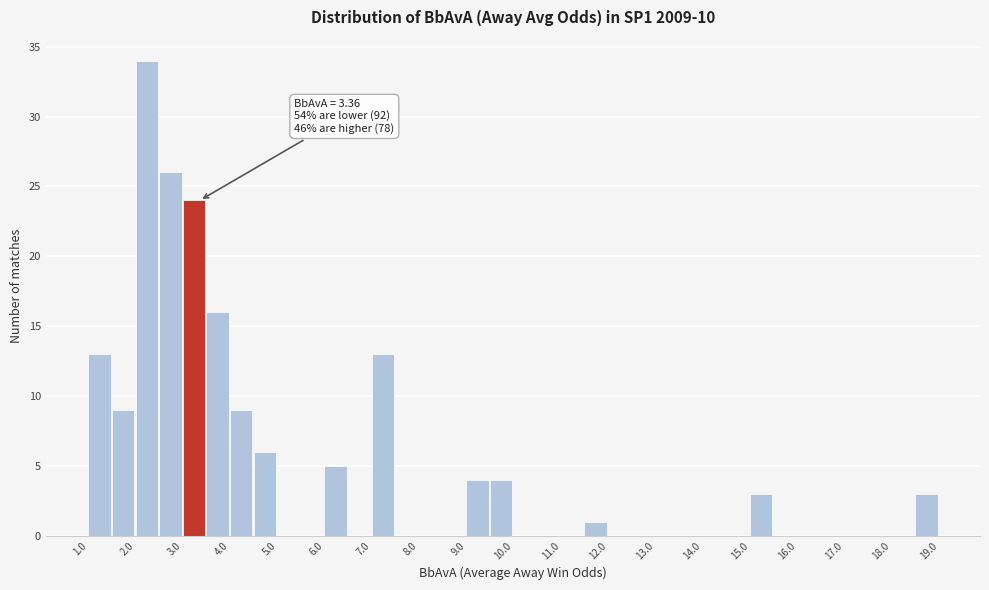

Which range on the x-axis has the tallest bar?

2.0 to 2.5